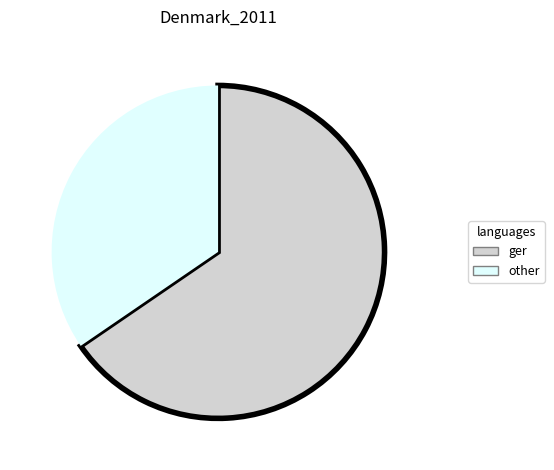

Combined, do ger and other account for over 50%?

Yes